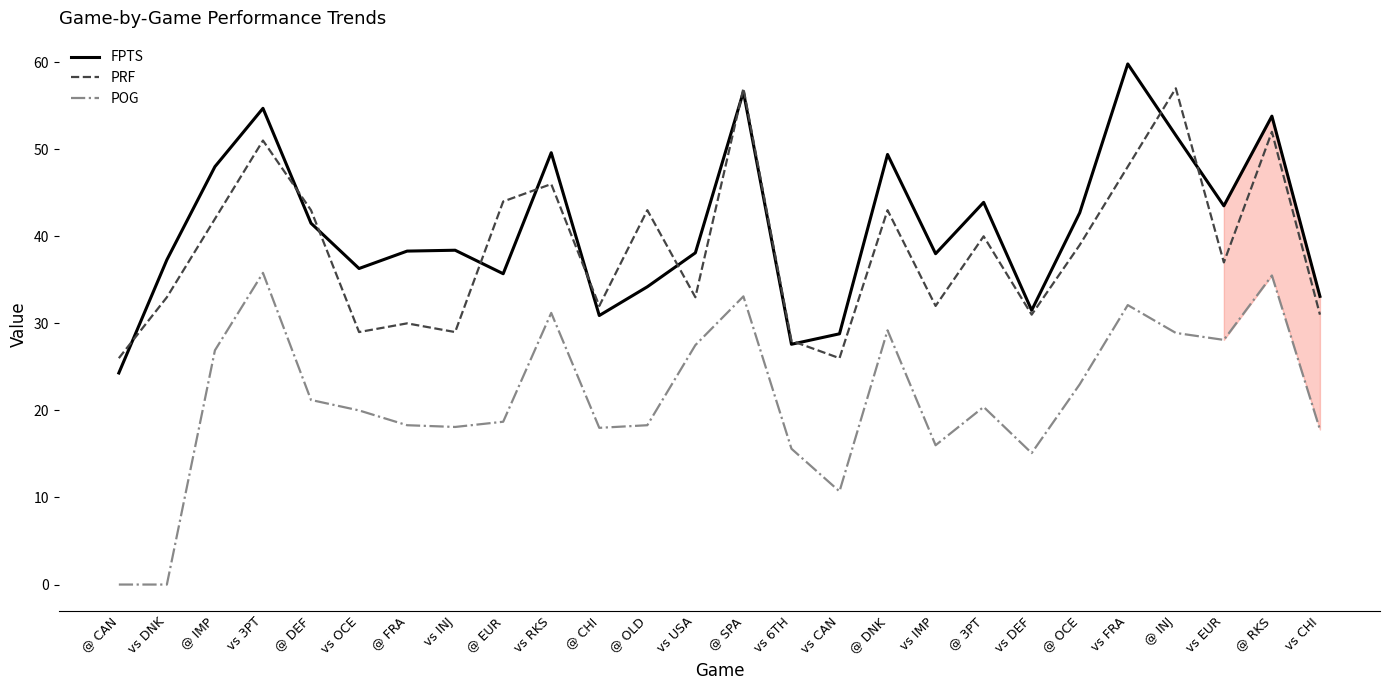

Is the value of FPTS at vs DEF greater than the value of POG at @ SPA?

No